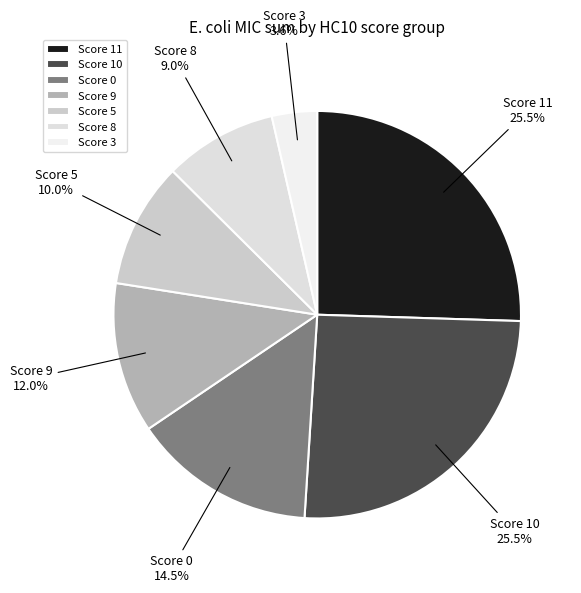

Which category has the smallest portion of the pie?

Score 3